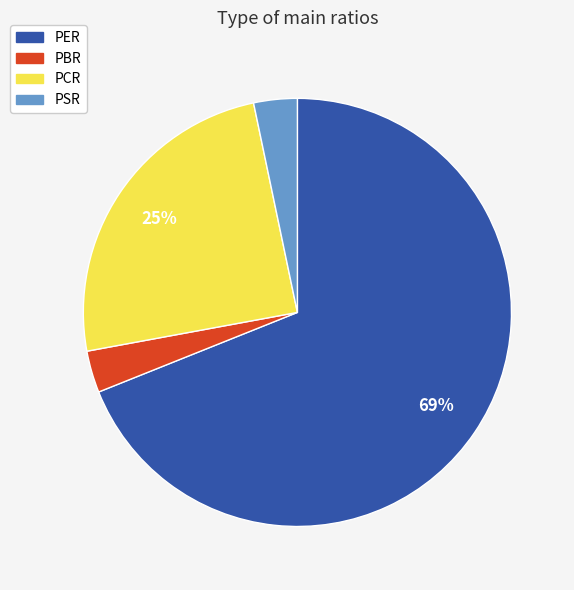

Which has a higher value, PER or PCR?

PER